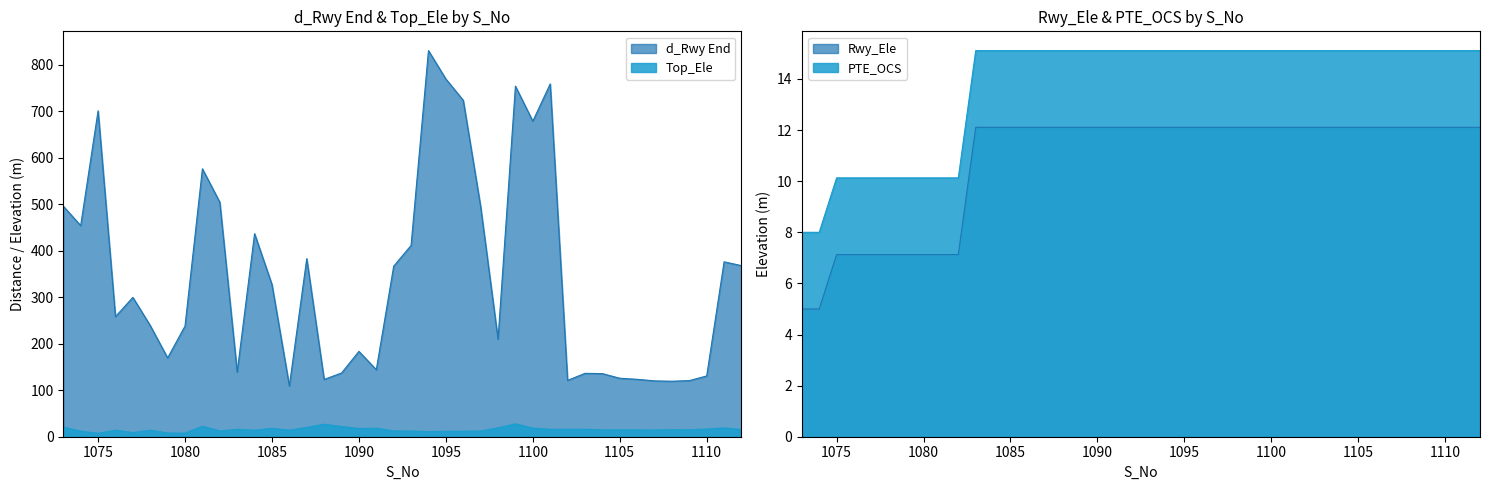

What is the difference between the Top_Ele values at 1090 and 1110?

1.2